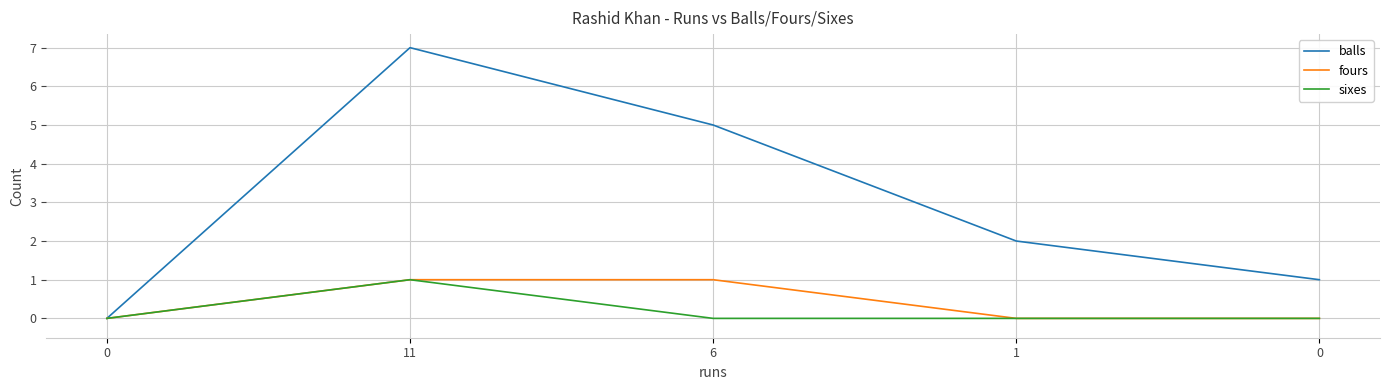

How many lines are shown in the chart?

3